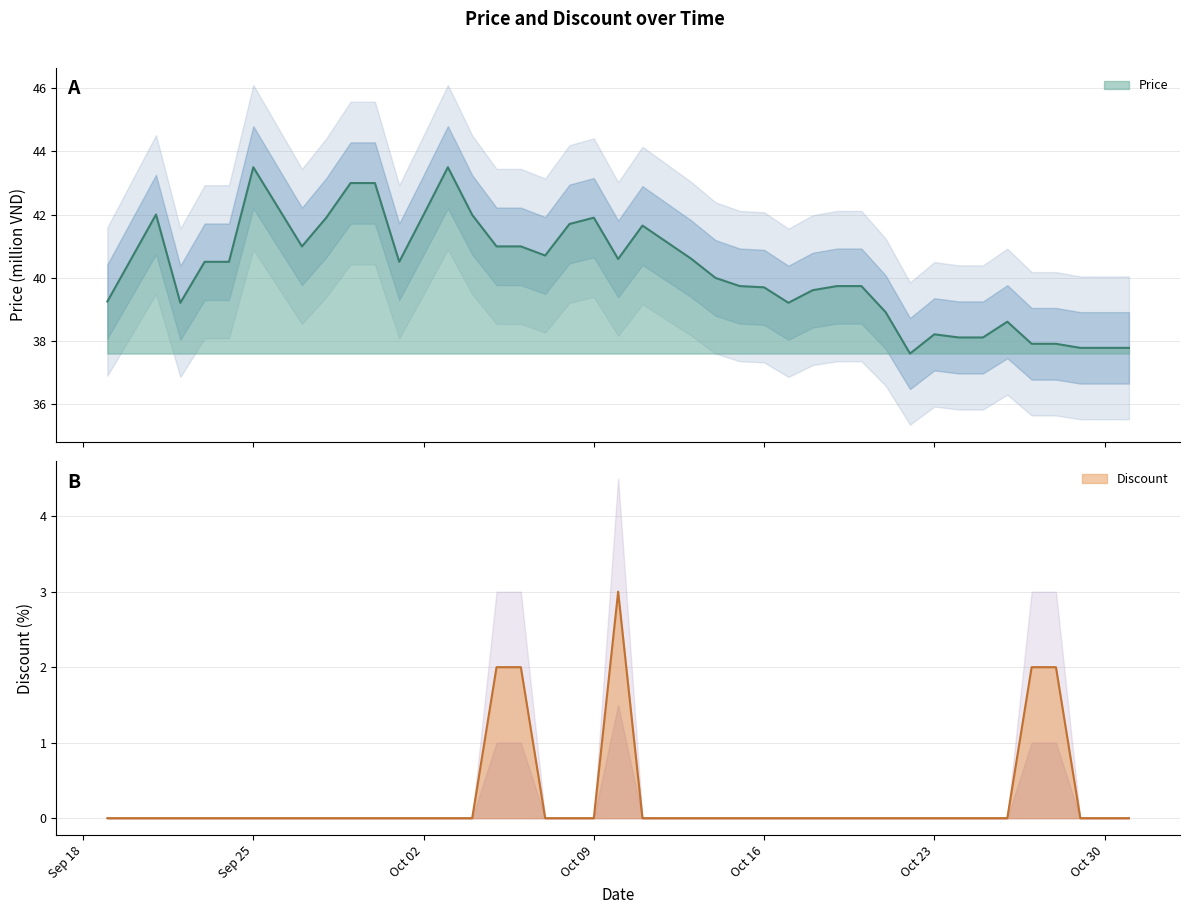

Rank the series at 2023-09-30 from highest to lowest value.

Price, Discount